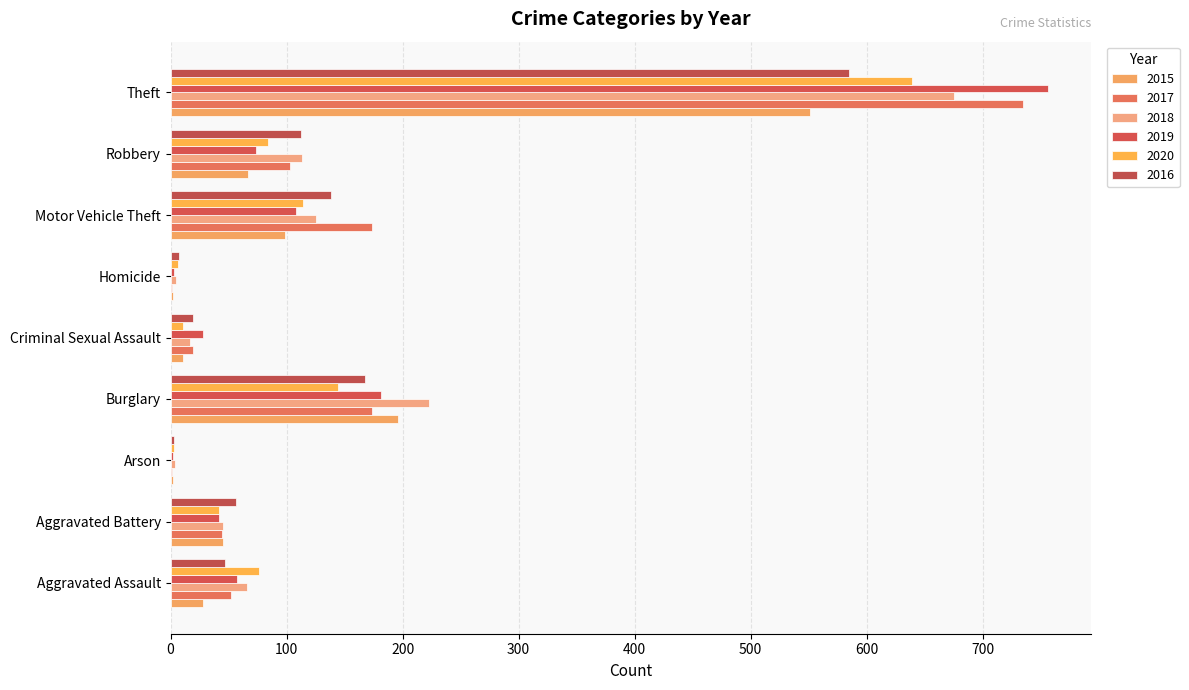

Read the 2016 value at Motor Vehicle Theft.

138